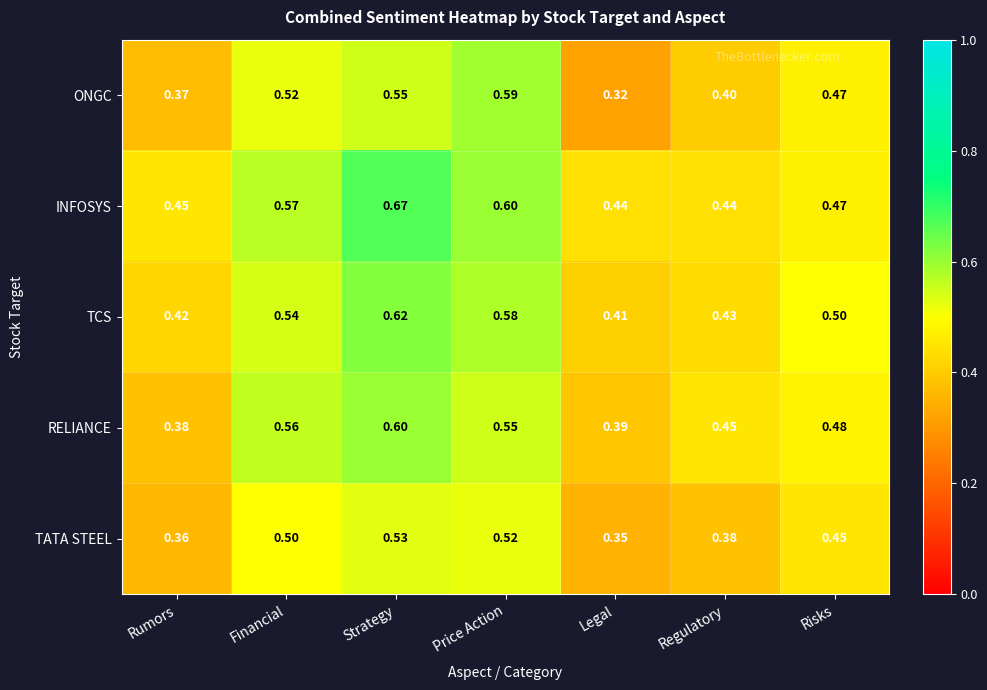

At how many categories does at least one series exceed 0?

7